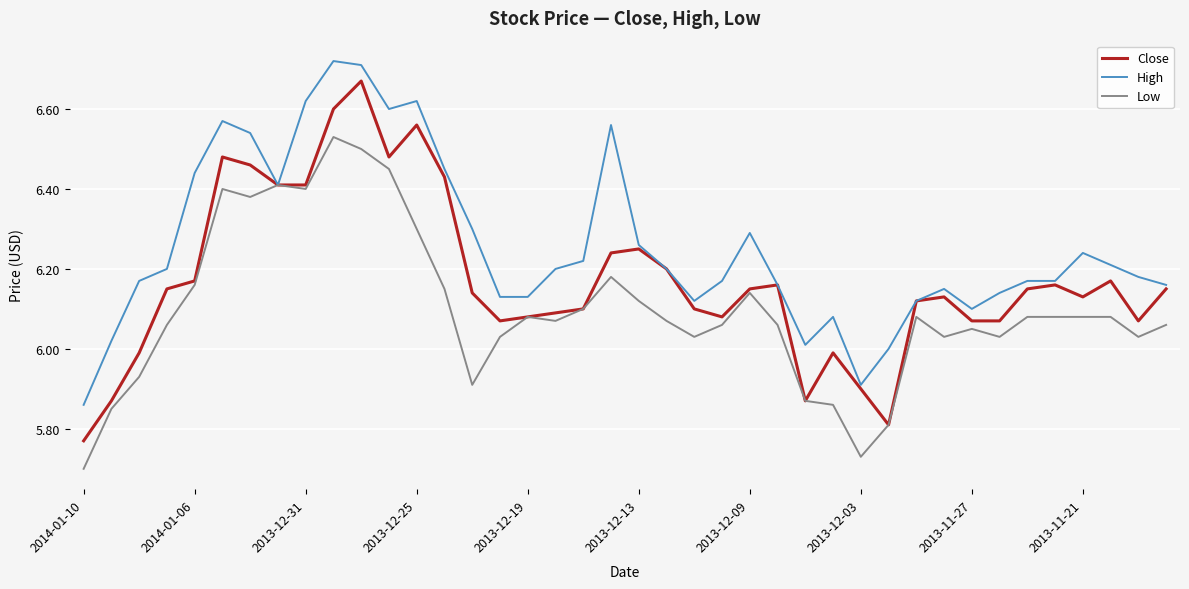

What are all the series names shown in the legend?

Close, High, Low